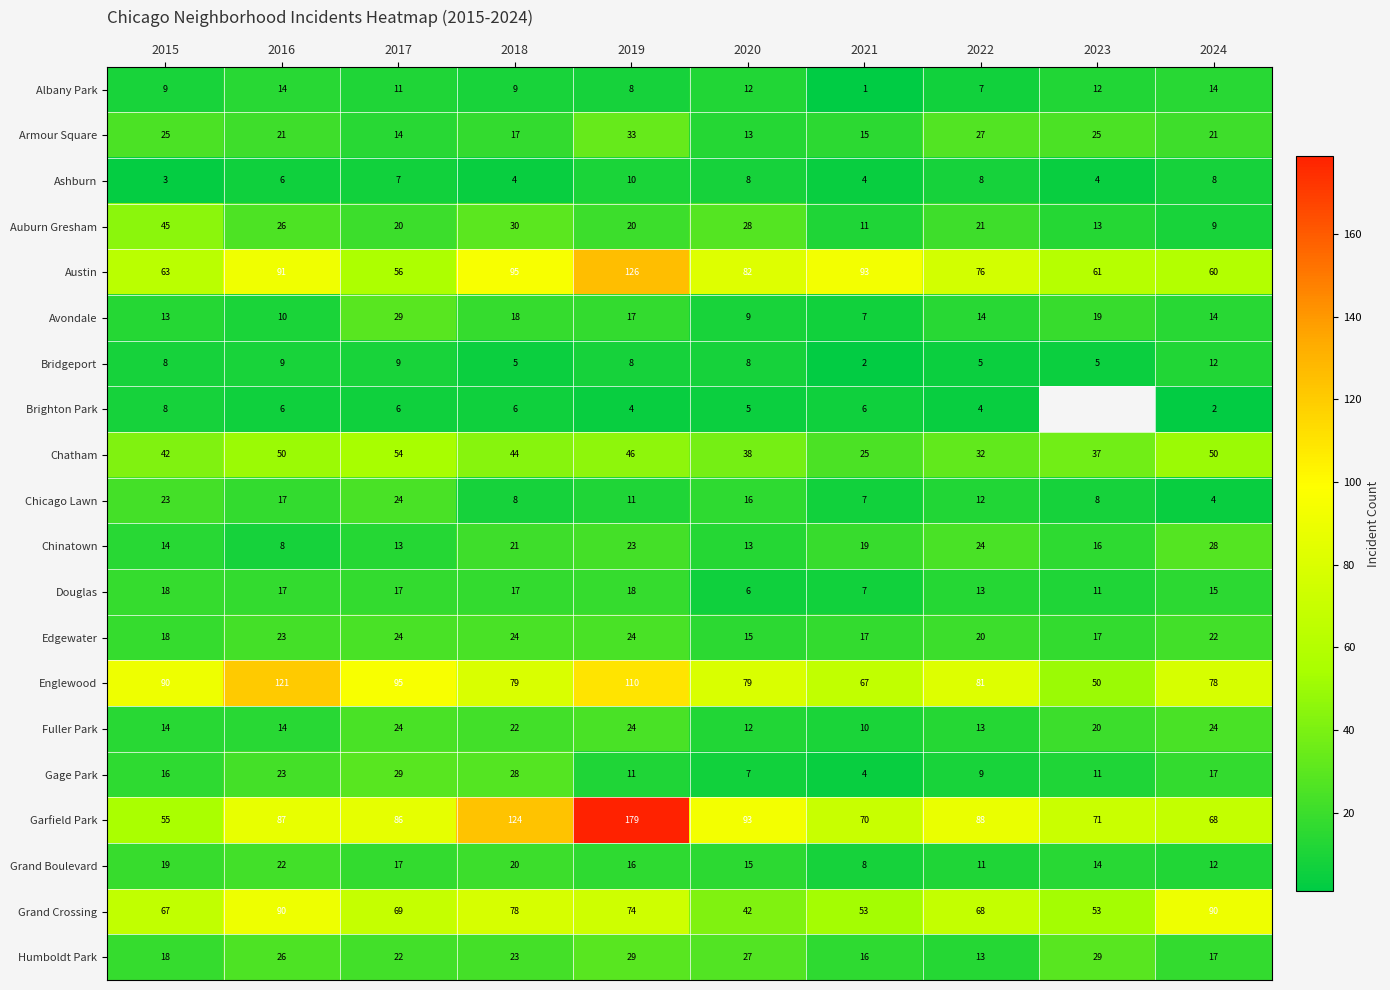

The value of Englewood at 2024 is 78. True or false?

True